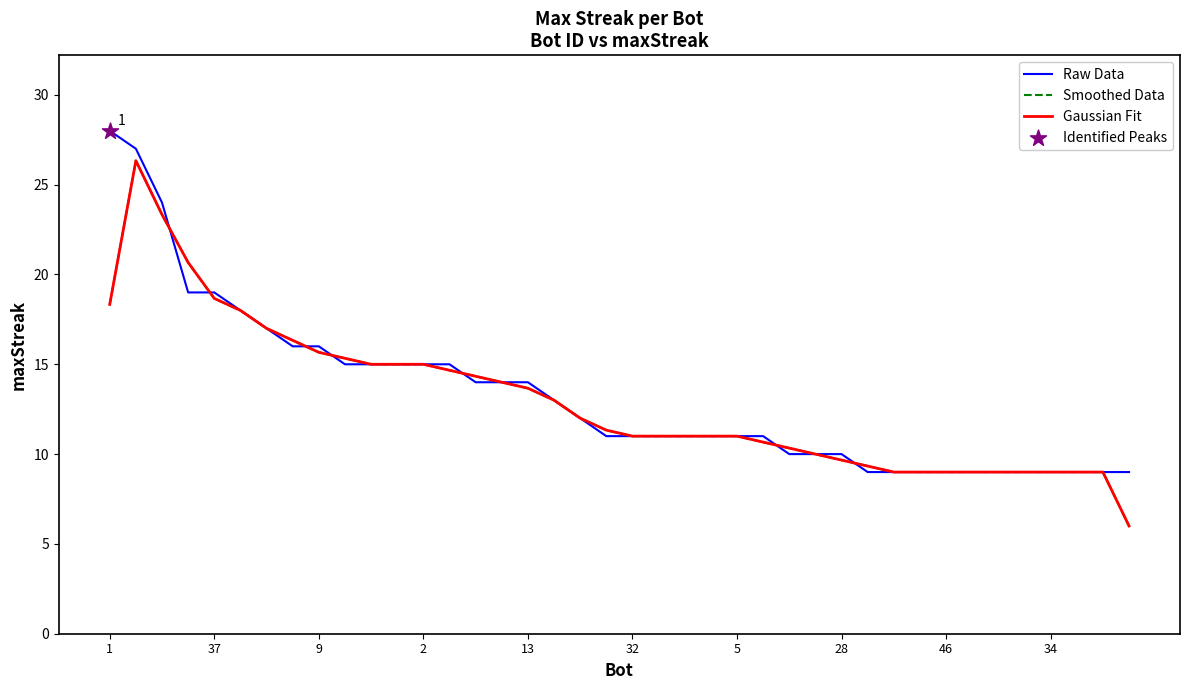

Does the chart have visible grid lines?

No